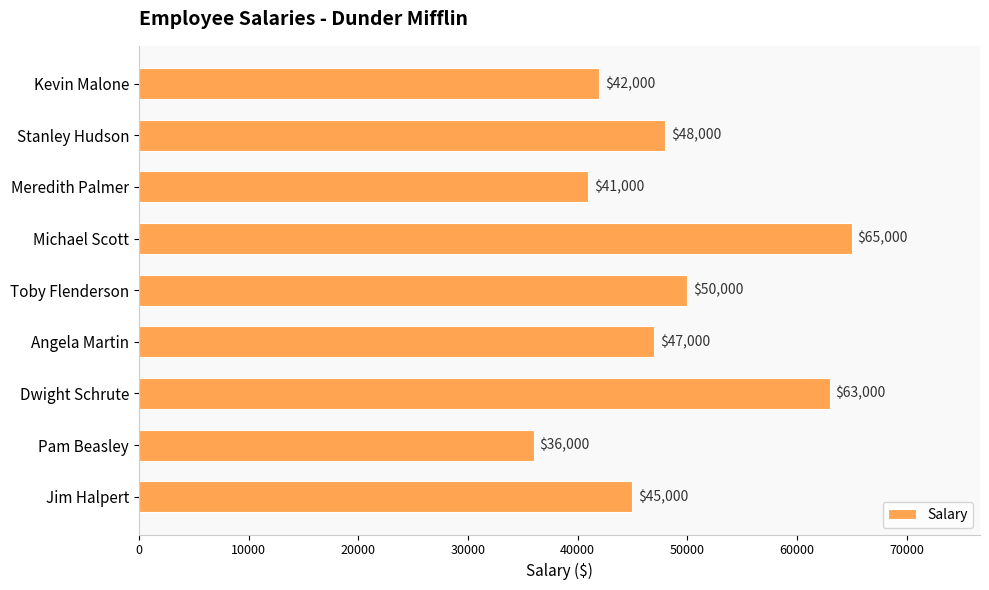

What value does the data have at Meredith Palmer, to the nearest 10?

41000